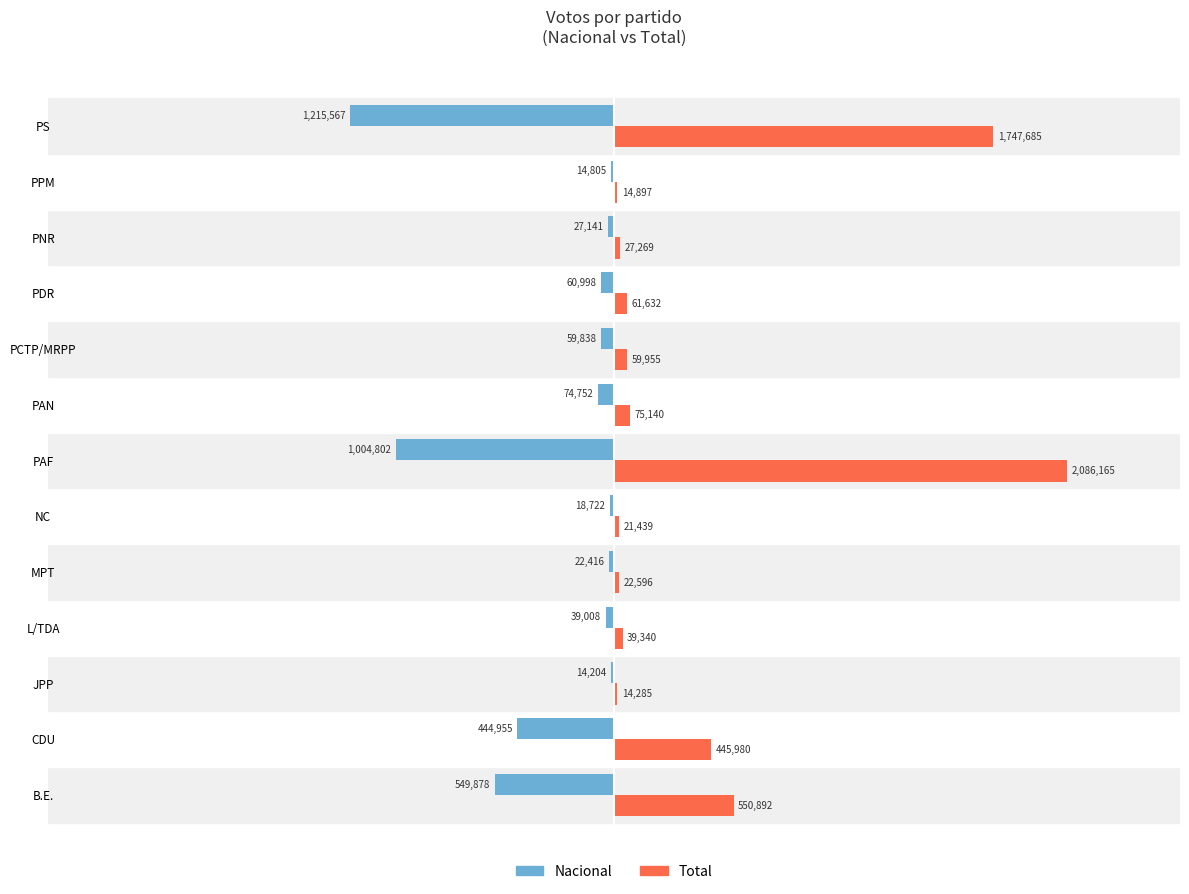

What is the highest value of the Total series?

2086165